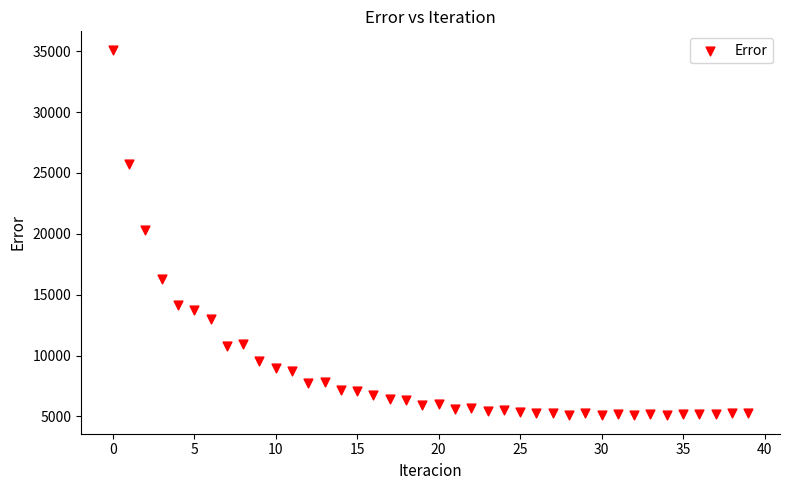

What is the range of Y values (max minus min)?

30047.9